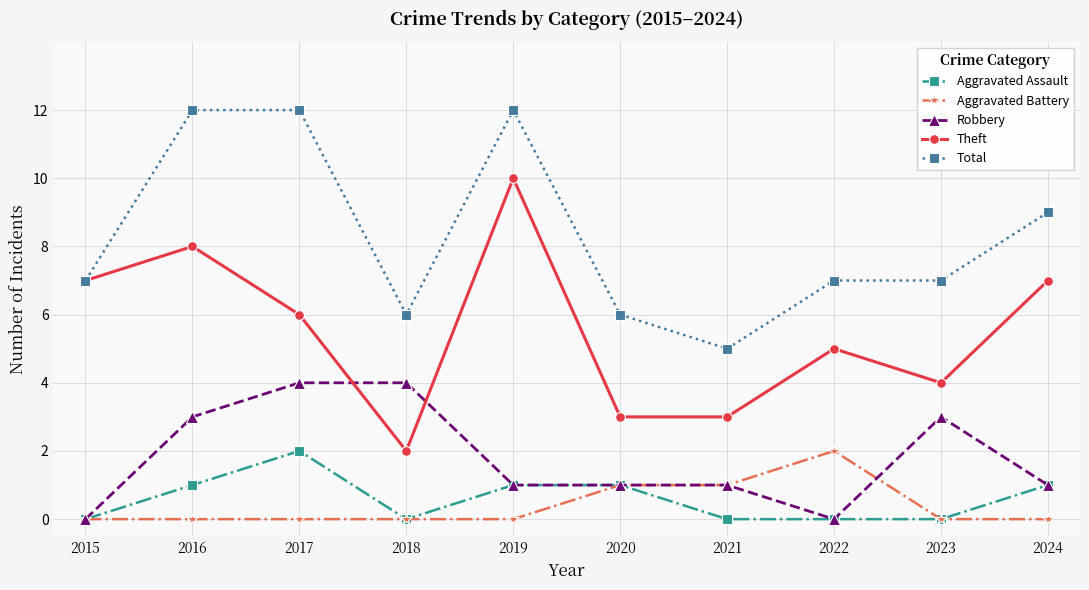

What are all the series names shown in the legend?

Aggravated Assault, Aggravated Battery, Robbery, Theft, Total